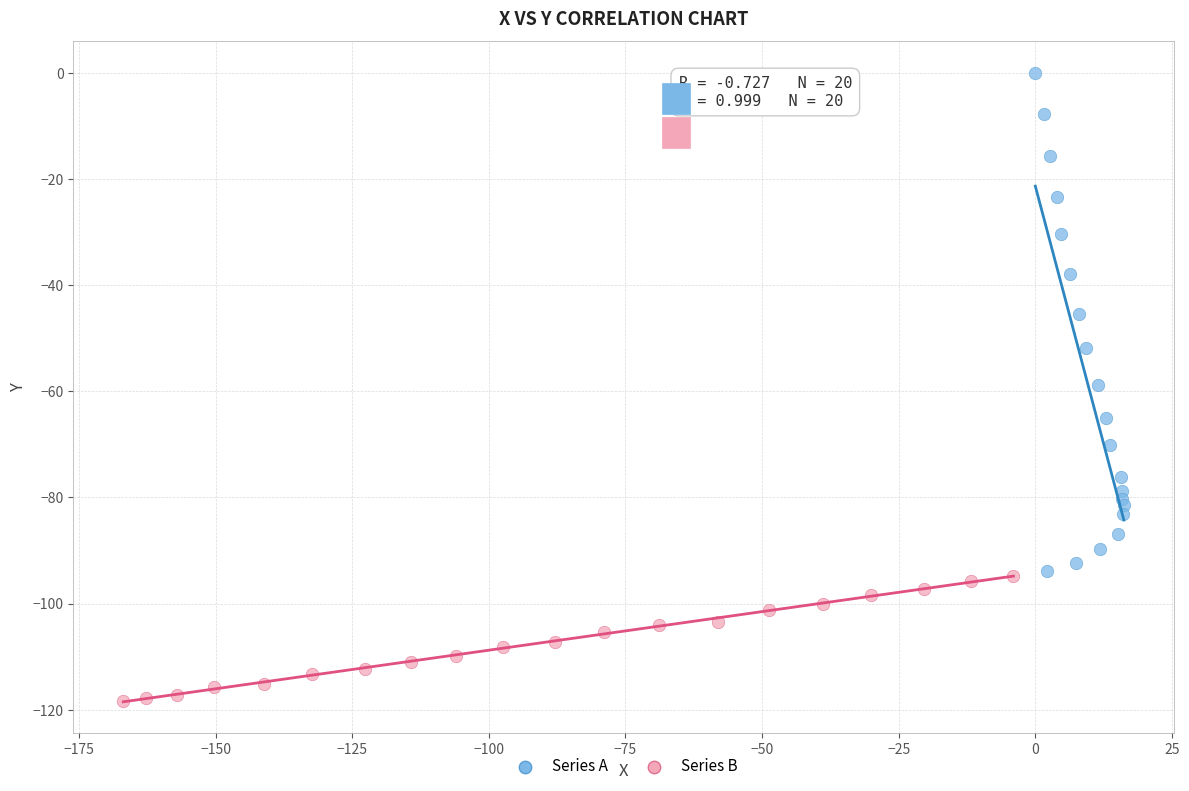

Which series contains the highest Y value?

Series A